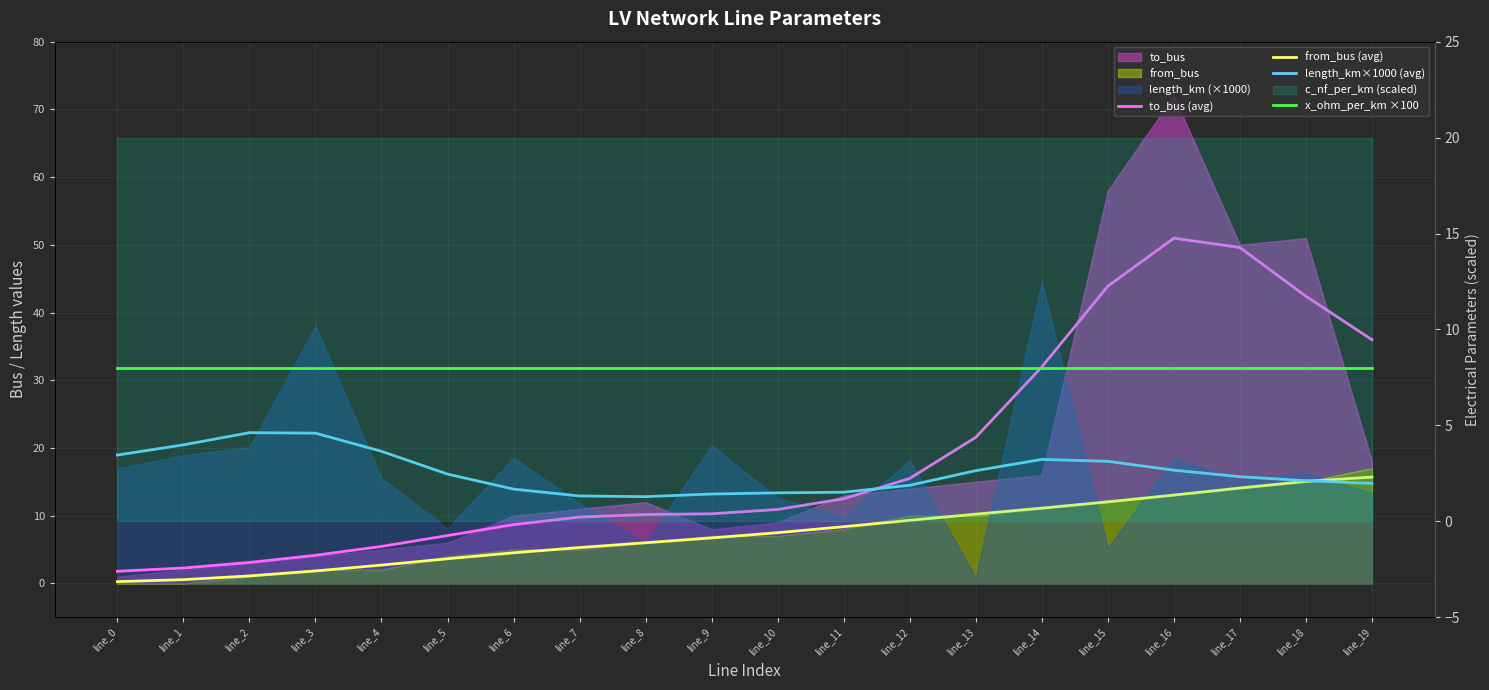

What is the value of the from_bus (avg) point at the 6th from the left?

3.6